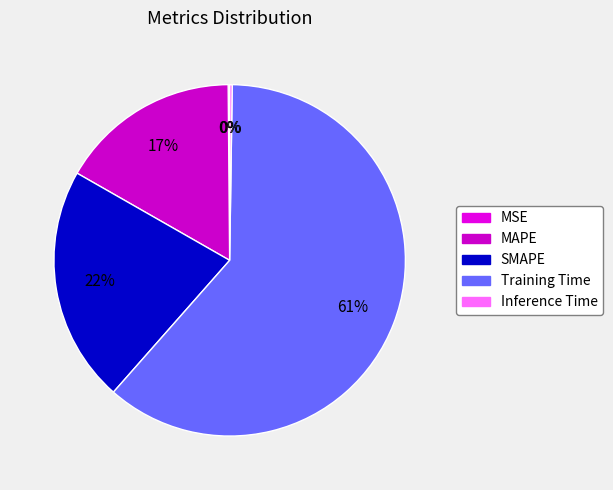

True or false: MAPE accounts for 8% of the total.

False